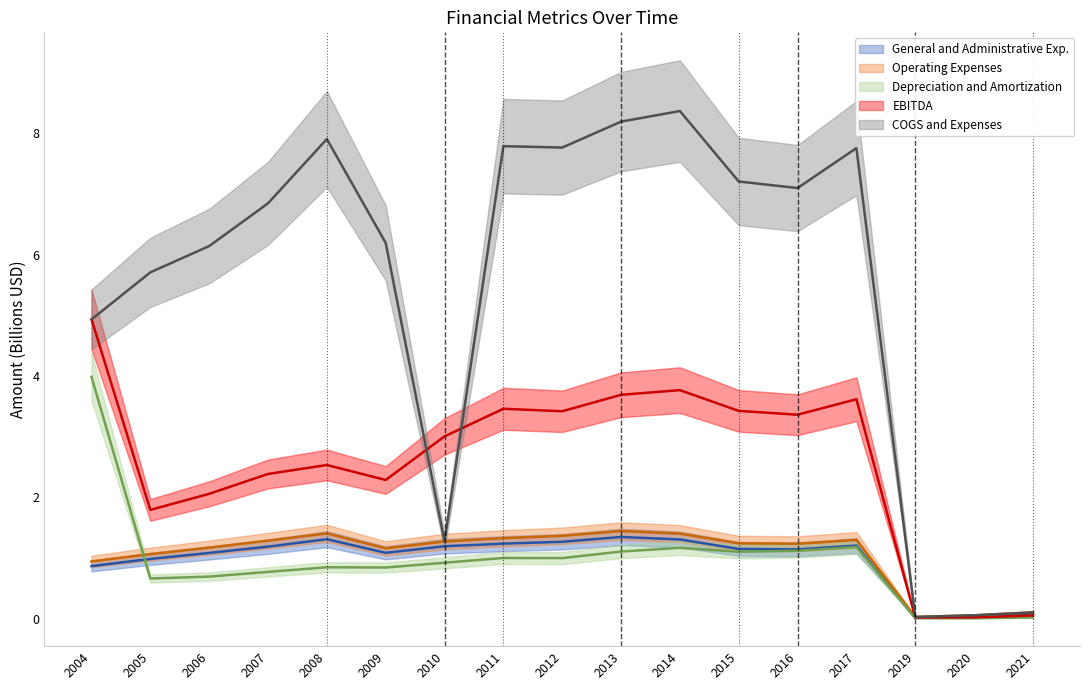

Reading right to left, transcribe all the data shown in this chart.

General and Administrative Exp.: 0.1	0.0	0.0	1.2	1.1	1.2	1.3	1.3	1.3	1.2	1.2	1.1	1.3	1.2	1.1	1.0	0.9
Operating Expenses: 0.1	0.1	0.0	1.3	1.2	1.2	1.4	1.4	1.4	1.3	1.3	1.2	1.4	1.3	1.2	1.1	0.9
Depreciation and Amortization: 0.0	0.0	0.0	1.2	1.1	1.1	1.2	1.1	1.0	1.0	0.9	0.8	0.8	0.8	0.7	0.7	4.0
EBITDA: 0.1	0.0	0.0	3.6	3.4	3.4	3.8	3.7	3.4	3.5	3.0	2.3	2.5	2.4	2.1	1.8	4.9
COGS and Expenses: 0.1	0.1	0.0	7.8	7.1	7.2	8.4	8.2	7.8	7.8	1.3	6.2	7.9	6.8	6.1	5.7	4.9